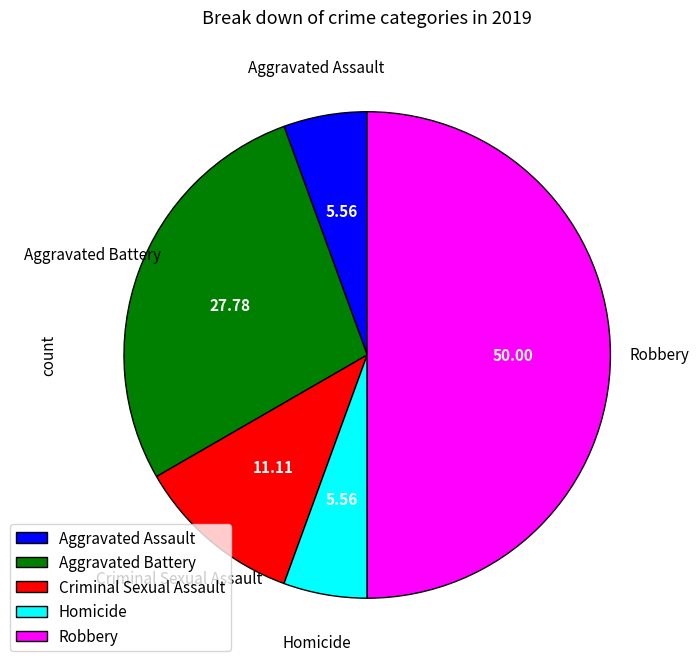

Between Criminal Sexual Assault and Robbery, which is larger?

Robbery